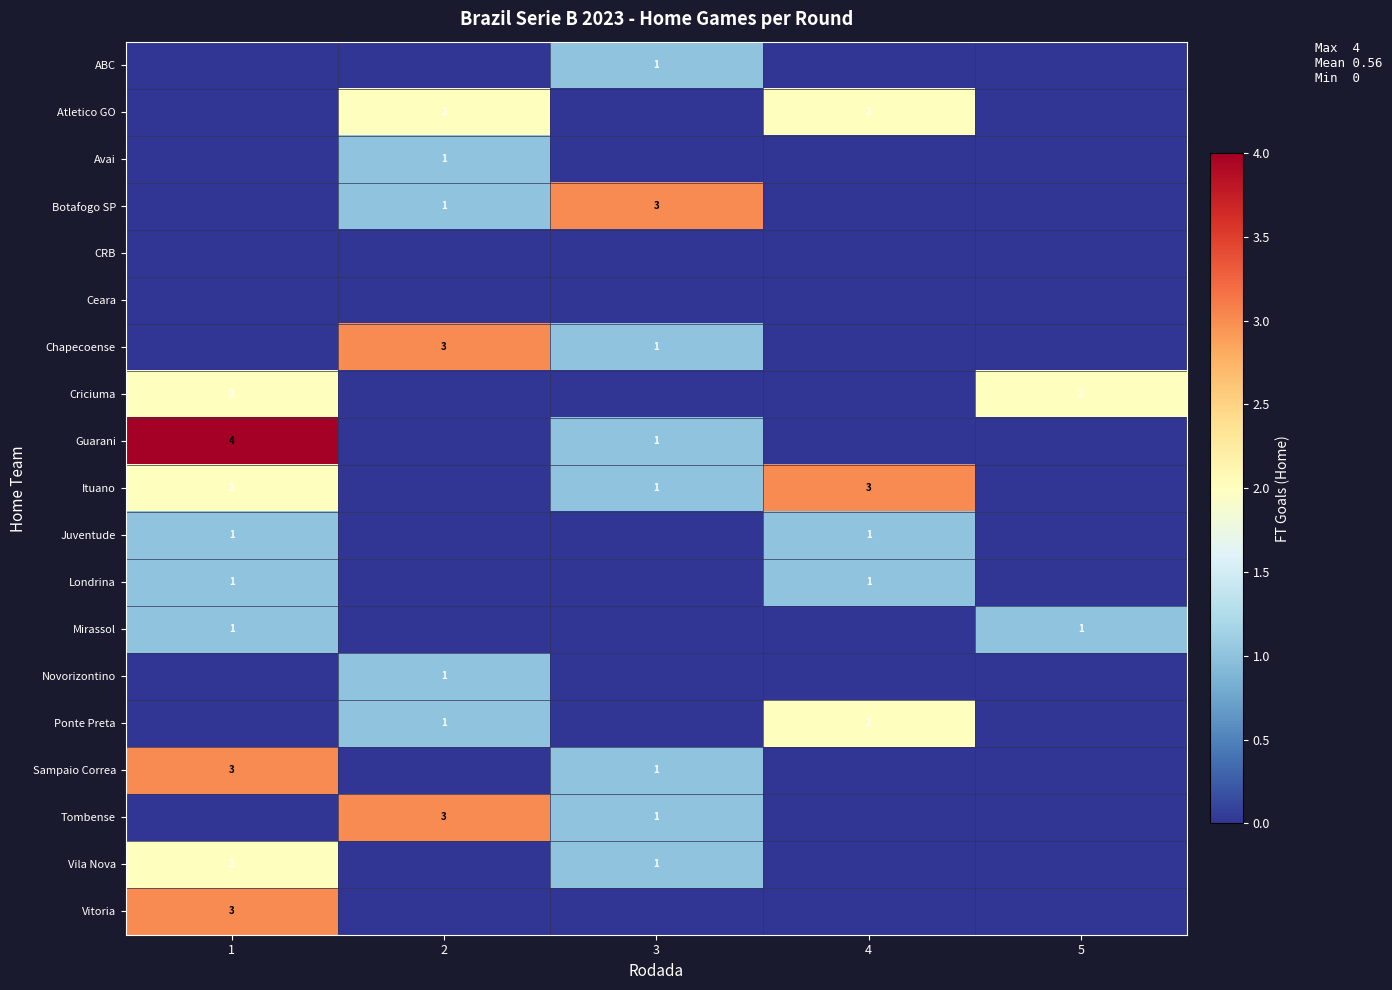

The Tombense series shows 3 at 2. True or false?

True